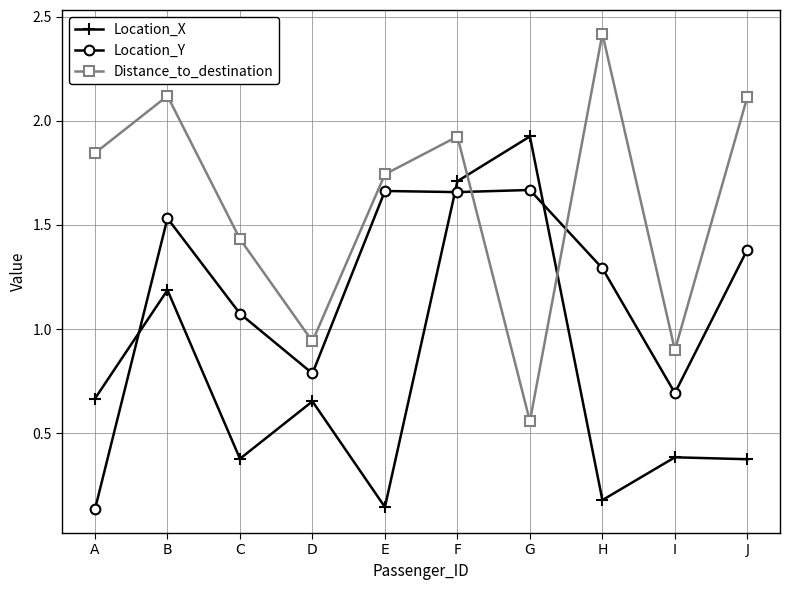

List the series in order of their overall mean, highest first.

Distance_to_destination, Location_Y, Location_X